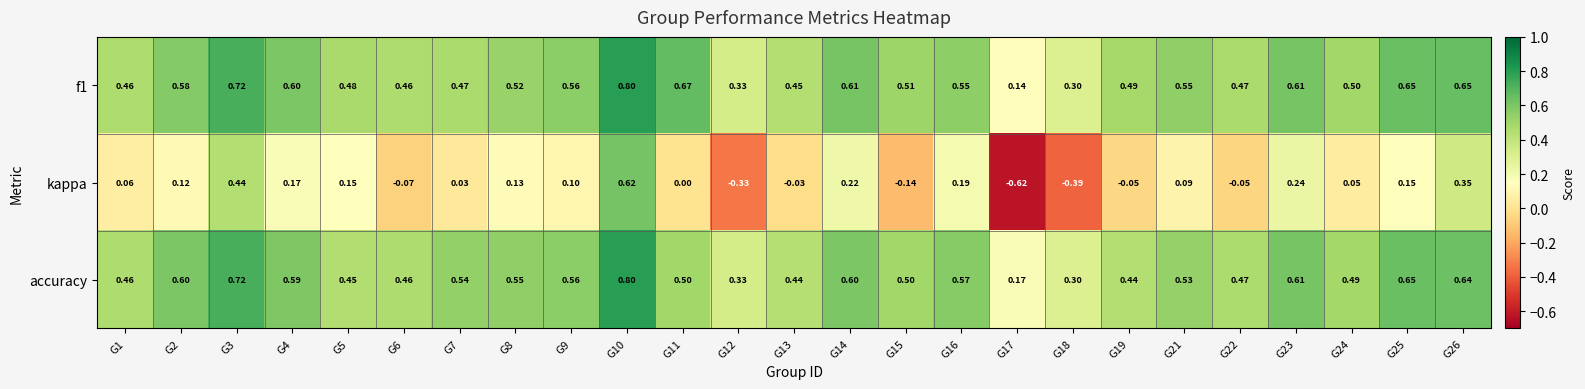

Between G17 and G18, which series saw the biggest shift?

kappa